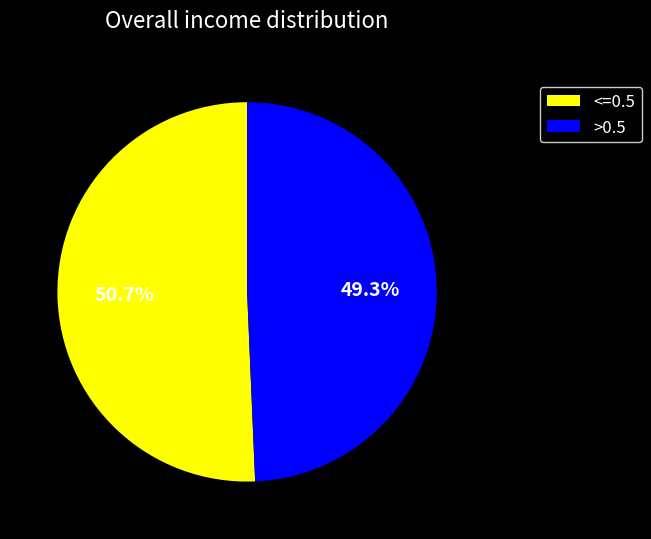

Rank the categories by value from highest to lowest.

<=0.5, >0.5